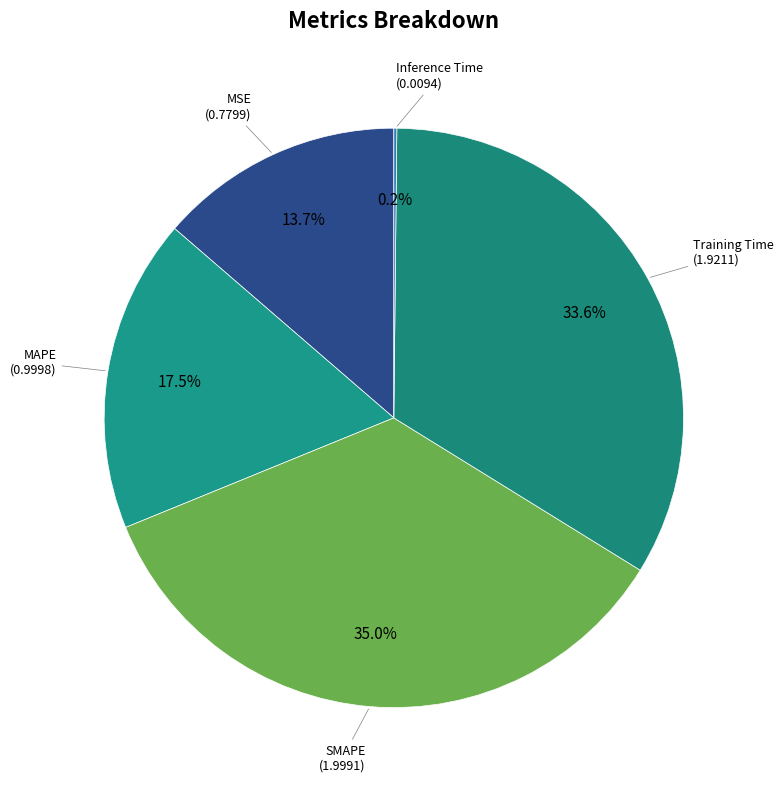

To the nearest percent, what is the difference between the Training Time and MAPE slice percentages?

16%